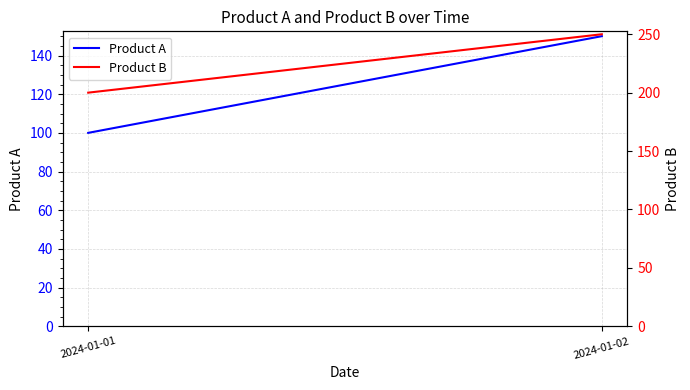

The value of Product A at 2024-01-02 is 37. True or false?

False